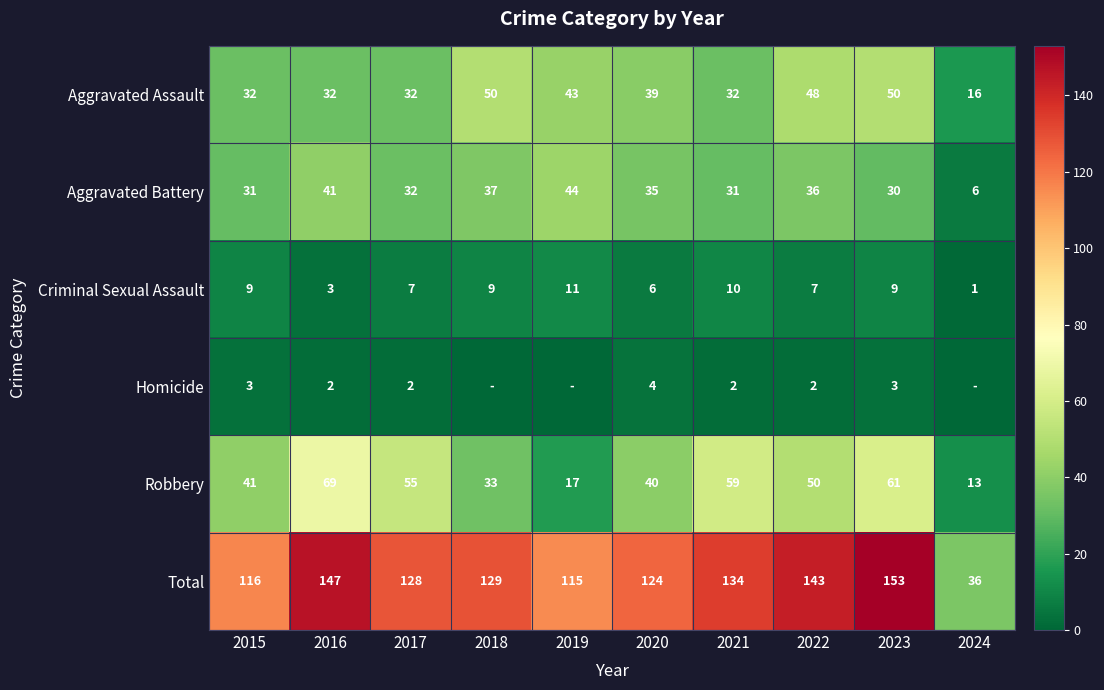

What is the difference between the maximum and minimum values in the Robbery series?

56